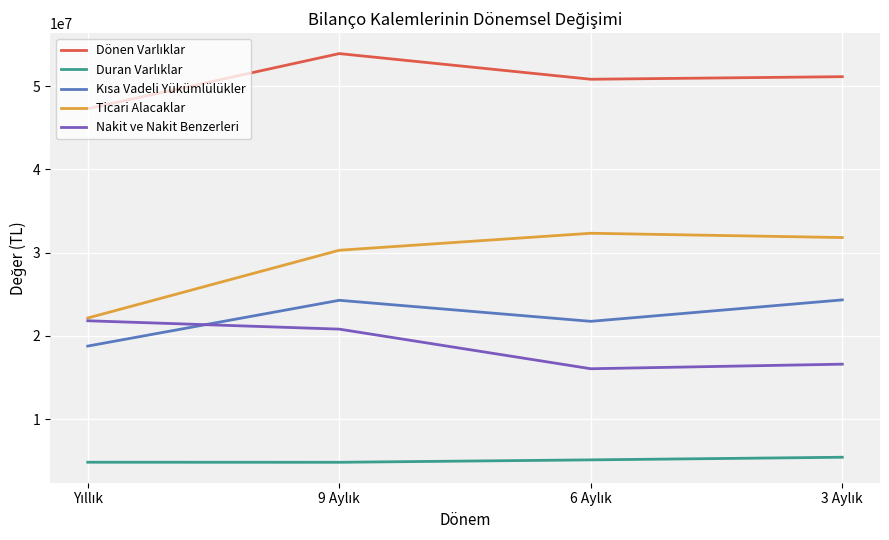

Which series has the largest range (max minus min)?

Ticari Alacaklar